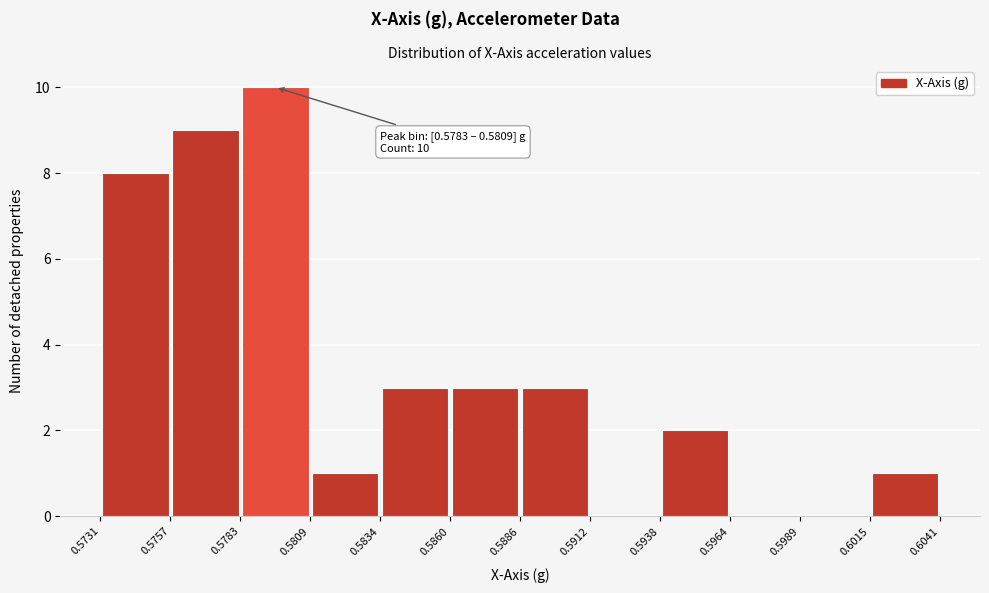

Which range on the x-axis has the tallest bar?

0.5783 to 0.5809